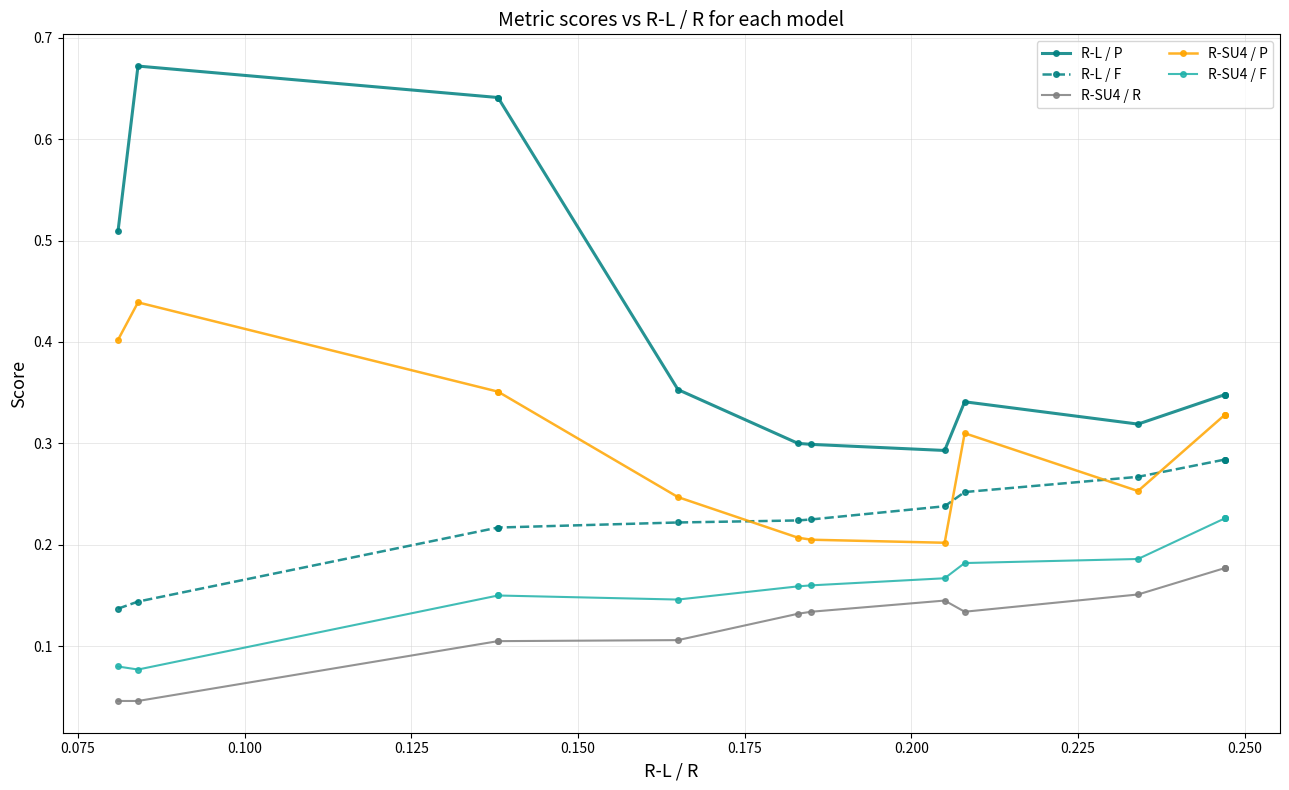

The value of R-SU4 / P at 0.075 is 0.3. True or false?

False